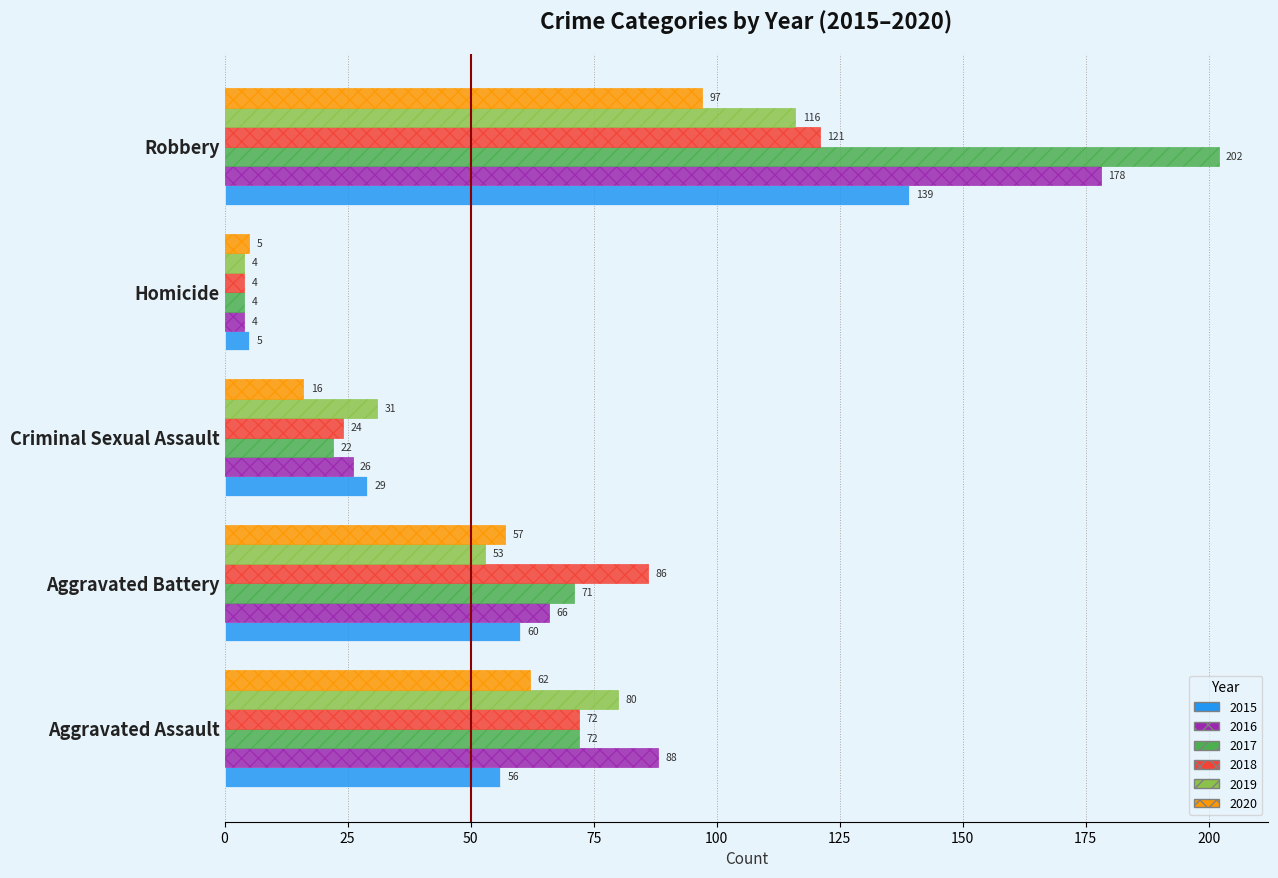

Count the 2018 values in the range 24 to 86.

3